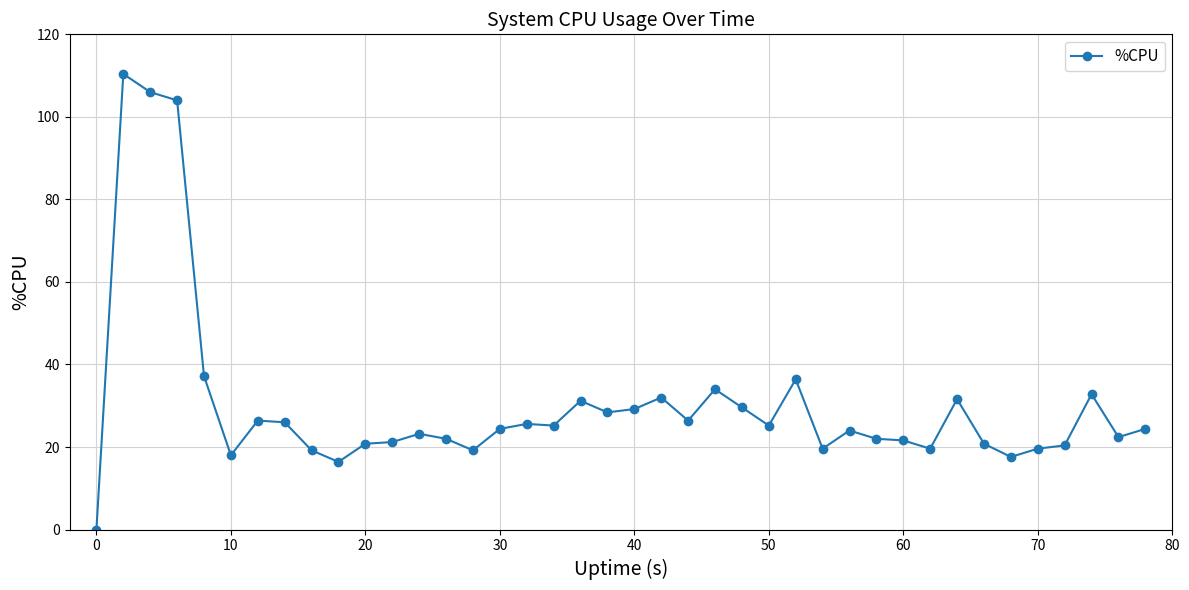

True or false: the data has more than 2 interior local peaks.

True